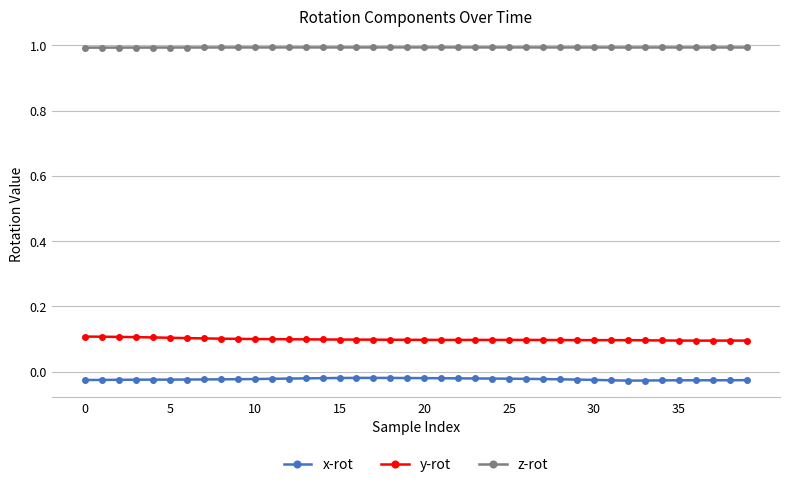

What is the value of the y-rot point at the 1st from the left?

0.1